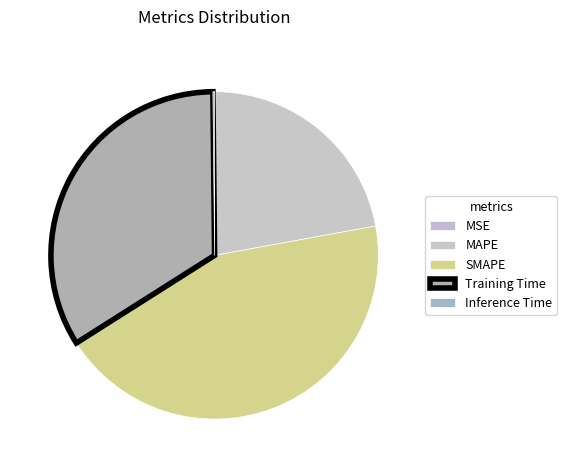

Does MAPE account for over 50% of the chart?

No